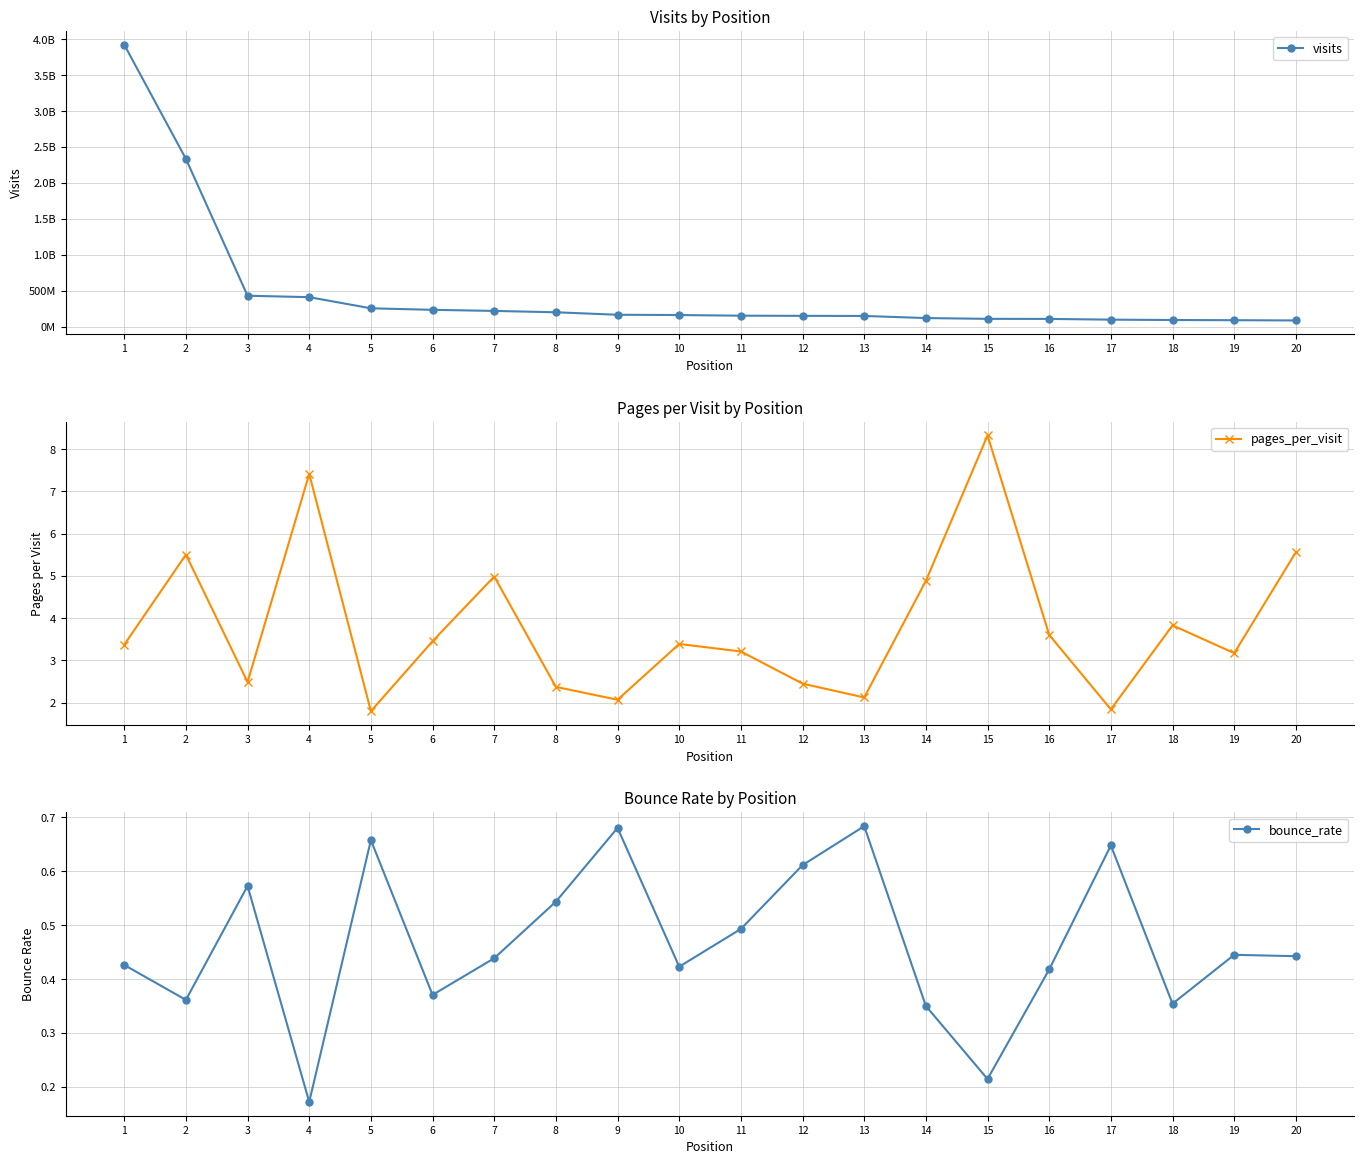

The visits series shows 37698941.3 at 19. True or false?

False